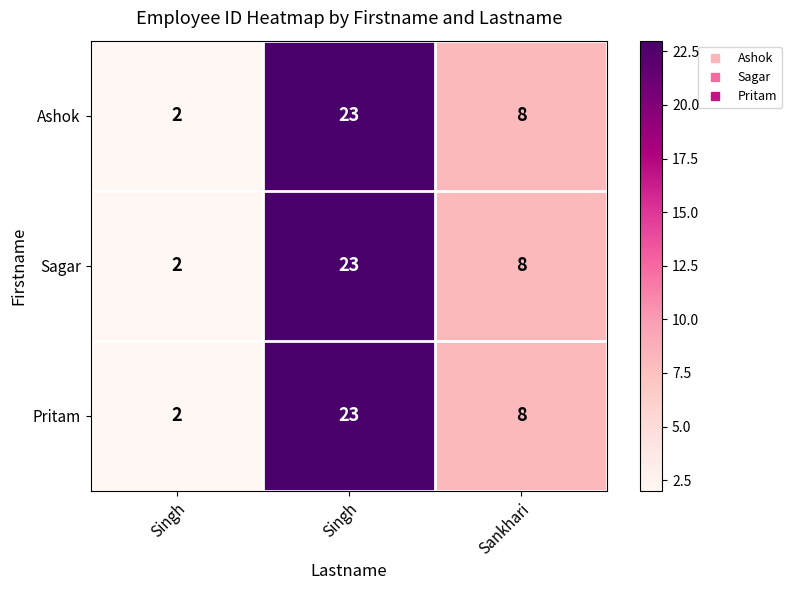

At how many categories does at least one series exceed 7?

2